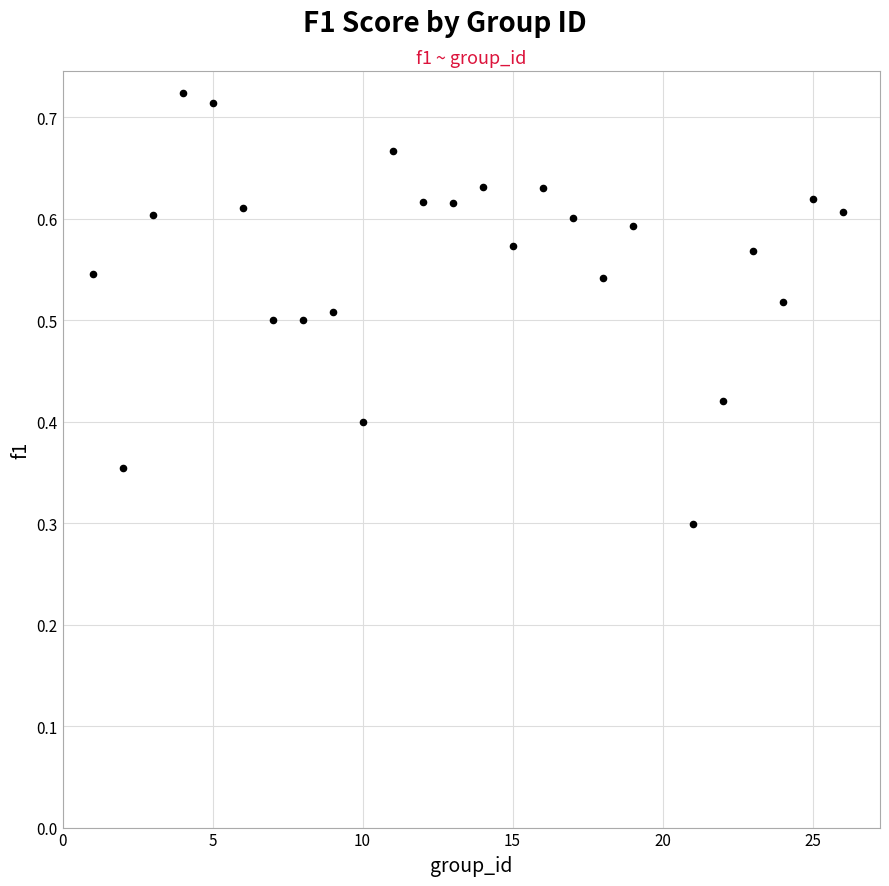

What Y value in the scatter plot is closest to 0?

0.3